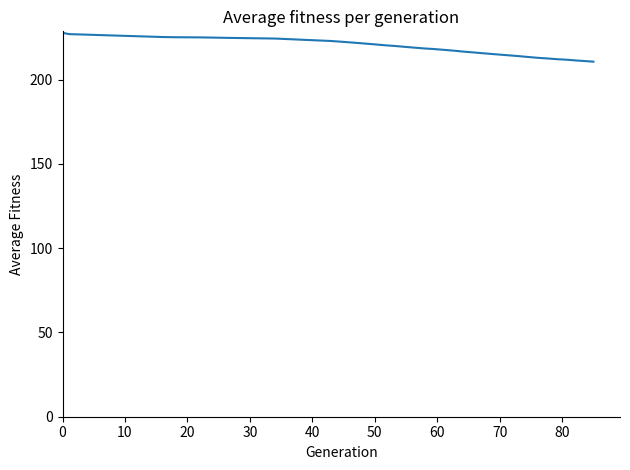

What is the minimum value shown in the chart?

210.6